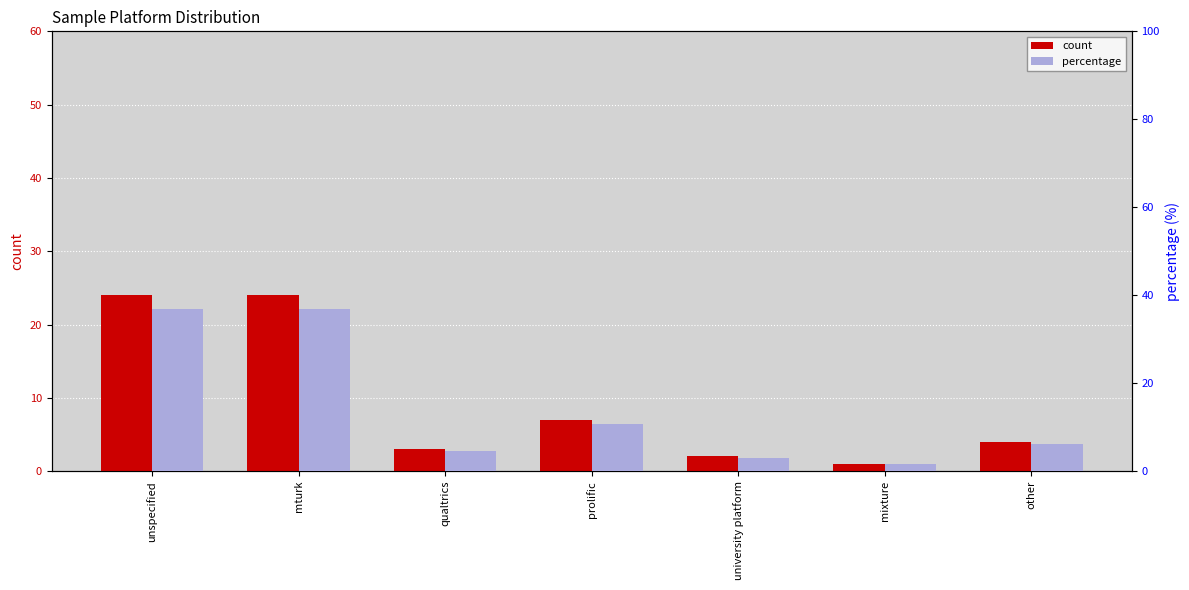

The value of percentage at mixture is 2.1. True or false?

False